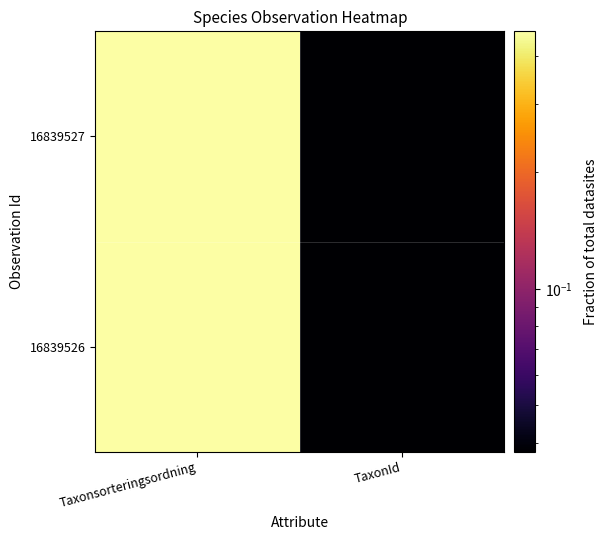

Reading left to right, what are all the values shown in this chart?

16839526: Taxonsorteringsordning=0.5	TaxonId=0.0
16839527: Taxonsorteringsordning=0.5	TaxonId=0.0